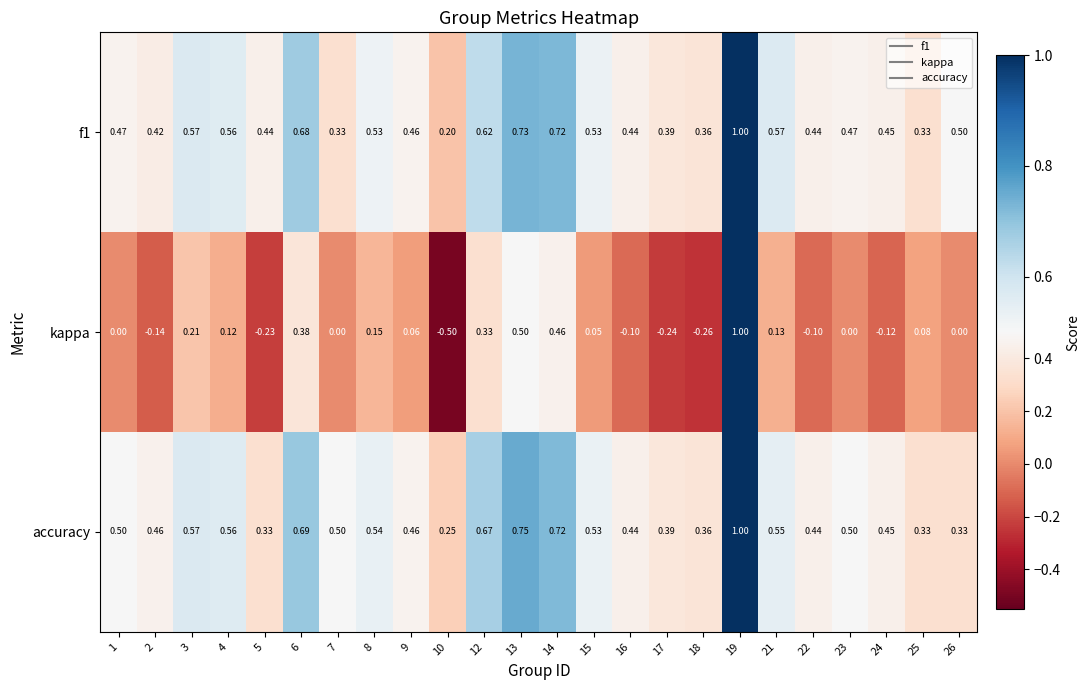

Is the value of accuracy at 4 greater than the value of kappa at 26?

Yes